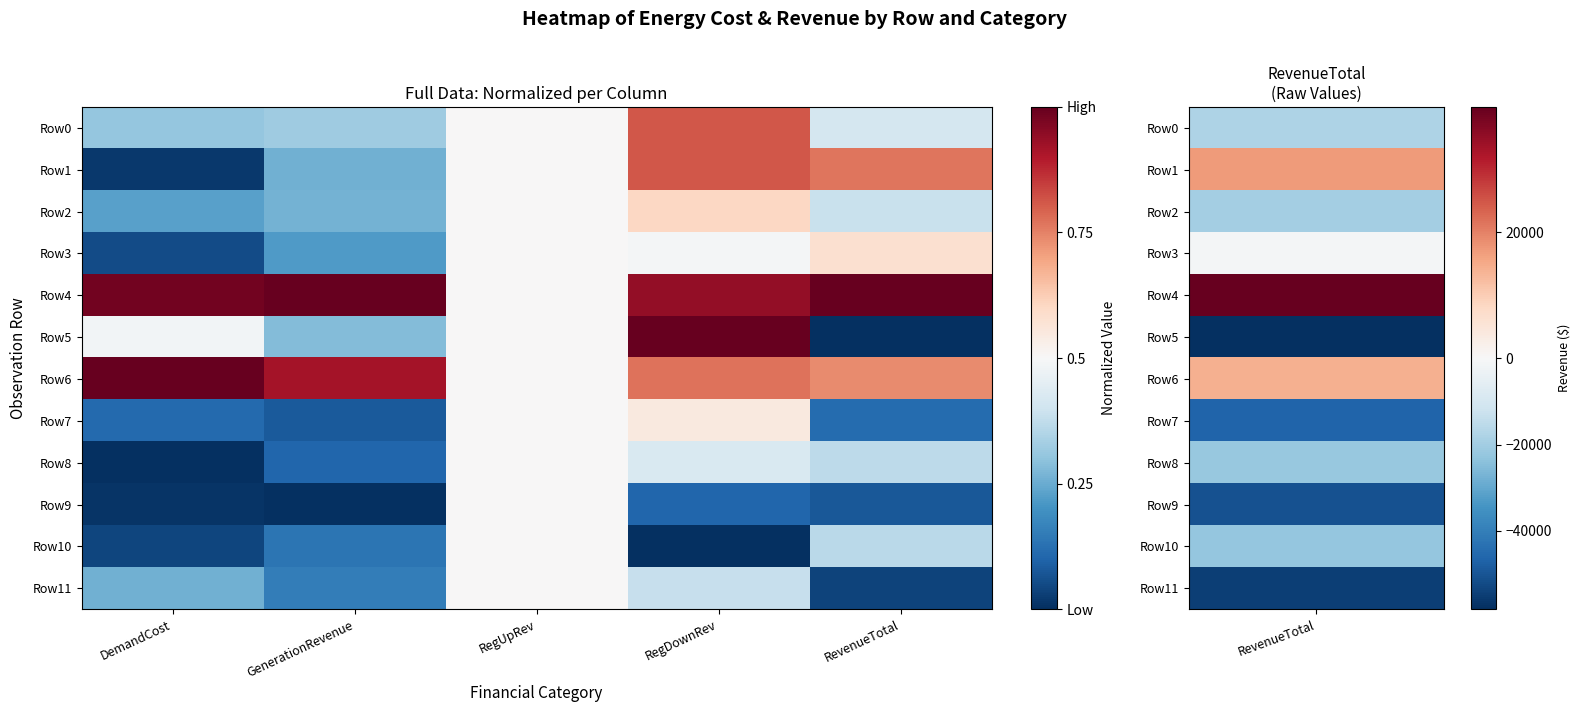

At how many categories does at least one series exceed 0?

5